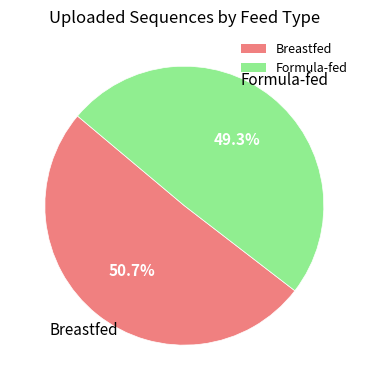

Which has a higher value, Formula-fed or Breastfed?

Breastfed